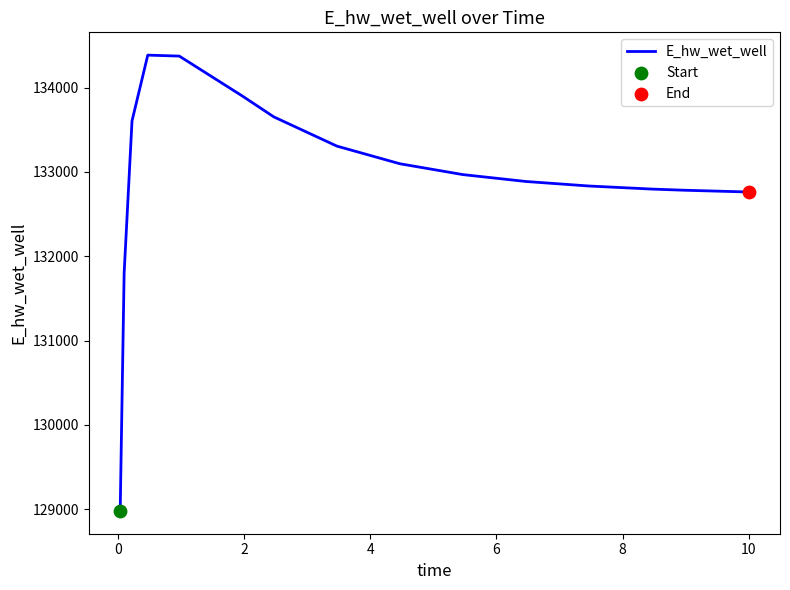

What is the difference between the maximum and minimum values?

5405.0